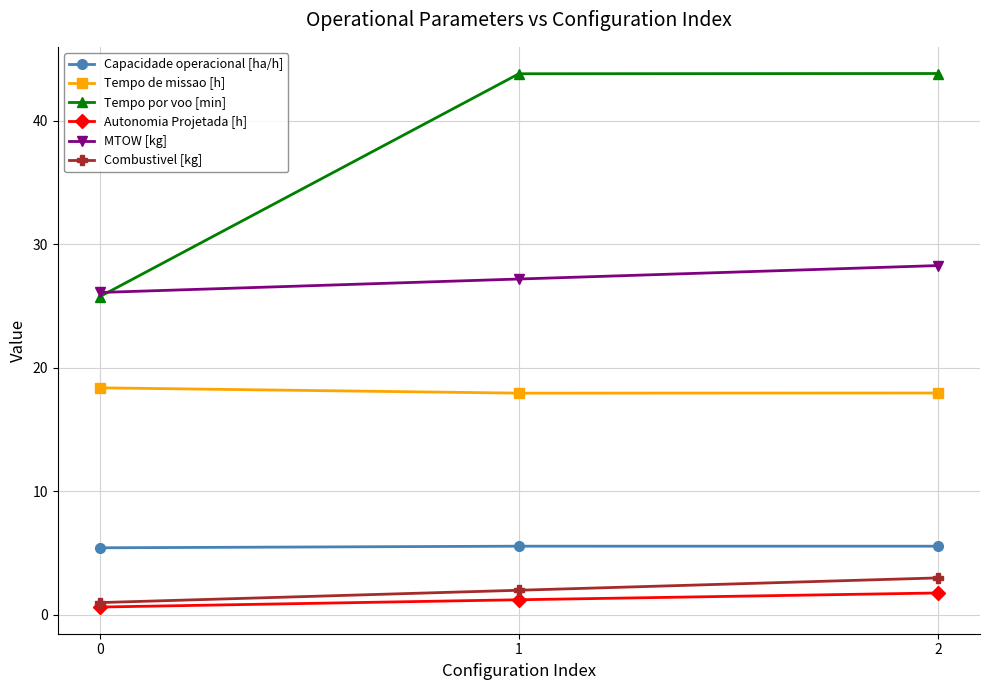

What is the sum of the Autonomia Projetada [h] values at 0 and 1?

1.9